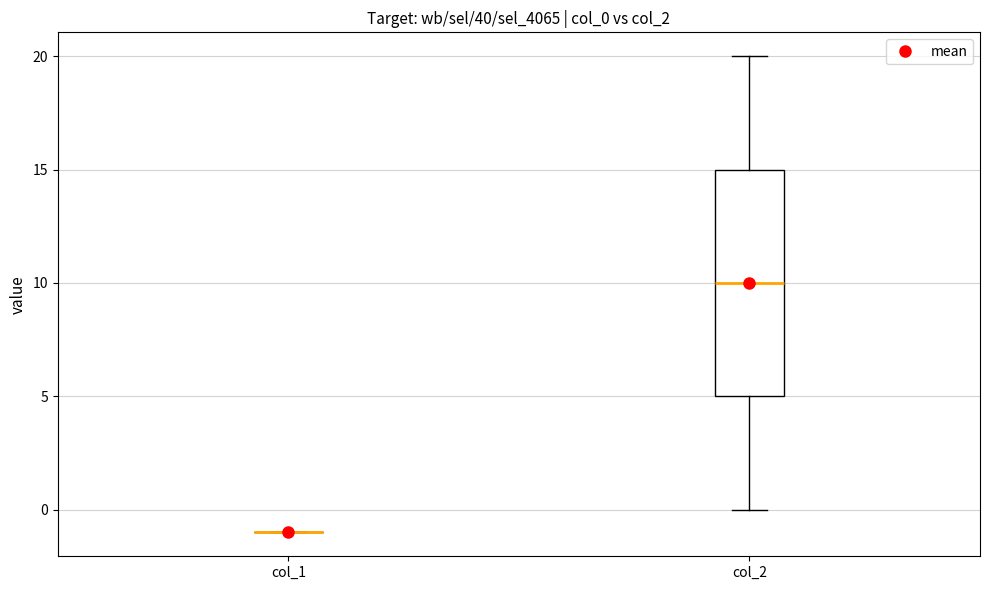

Reading left to right, transcribe this box plot: for each box, give where its median line is, the range the box spans, and where its two whiskers end, as read against the y-axis. The values are not printed on the chart, so give them approximately, as read against the axis.

col_1: box collapsed to a line at -1, whiskers -1 to -1
col_2: median 10, box 5 to 15, whiskers 0 to 20